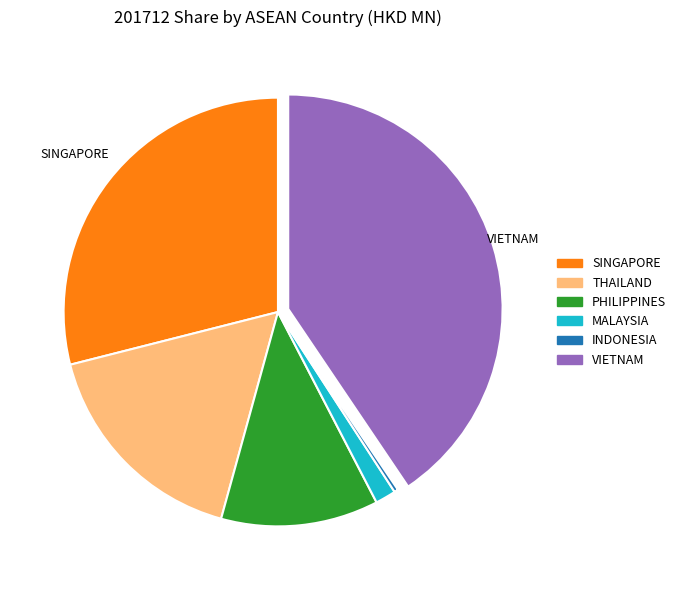

Count the number of slices in the pie.

6